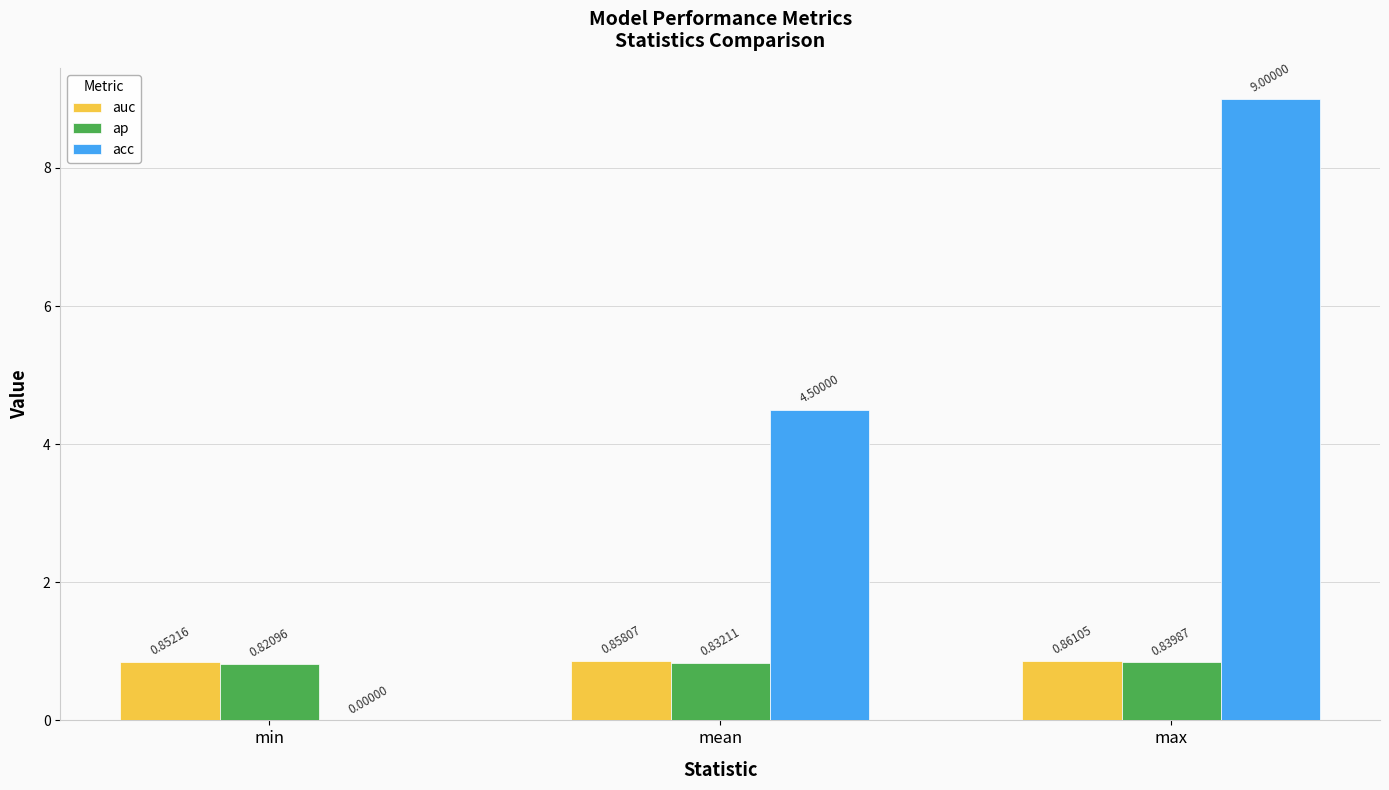

What are all the series names shown in the legend?

auc, ap, acc